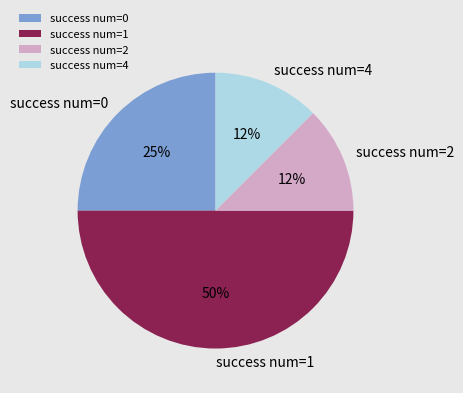

To the nearest percent, what is the average slice percentage?

25%